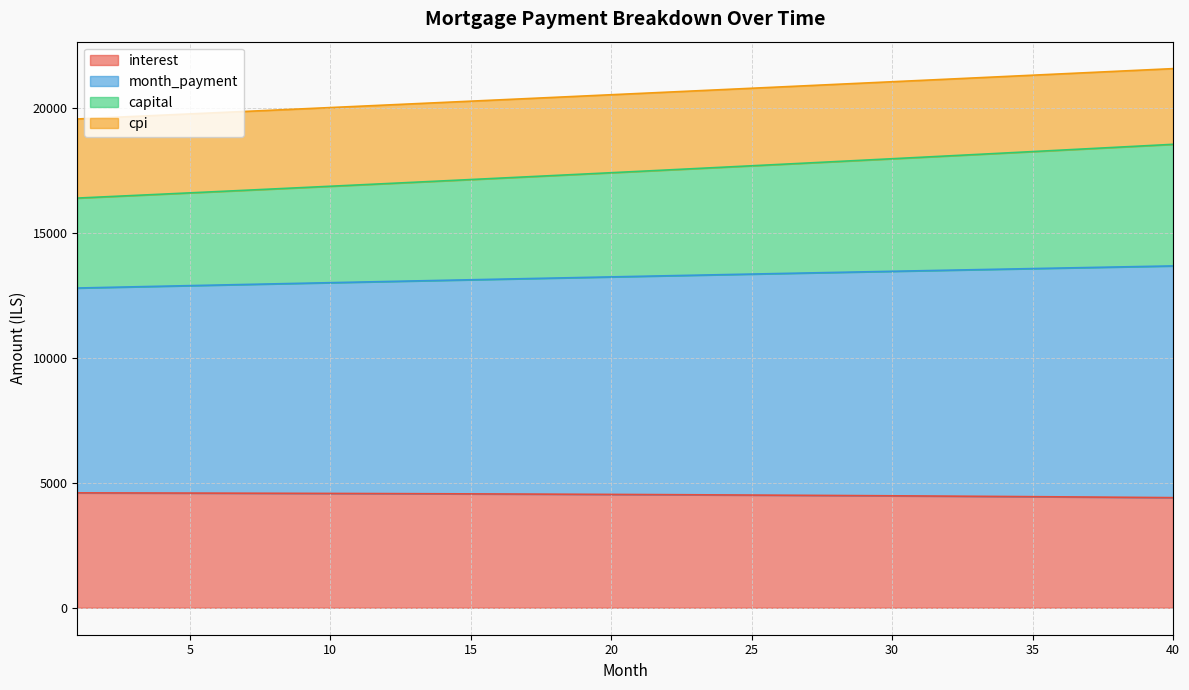

Which has a higher value, 36 or 28?

28